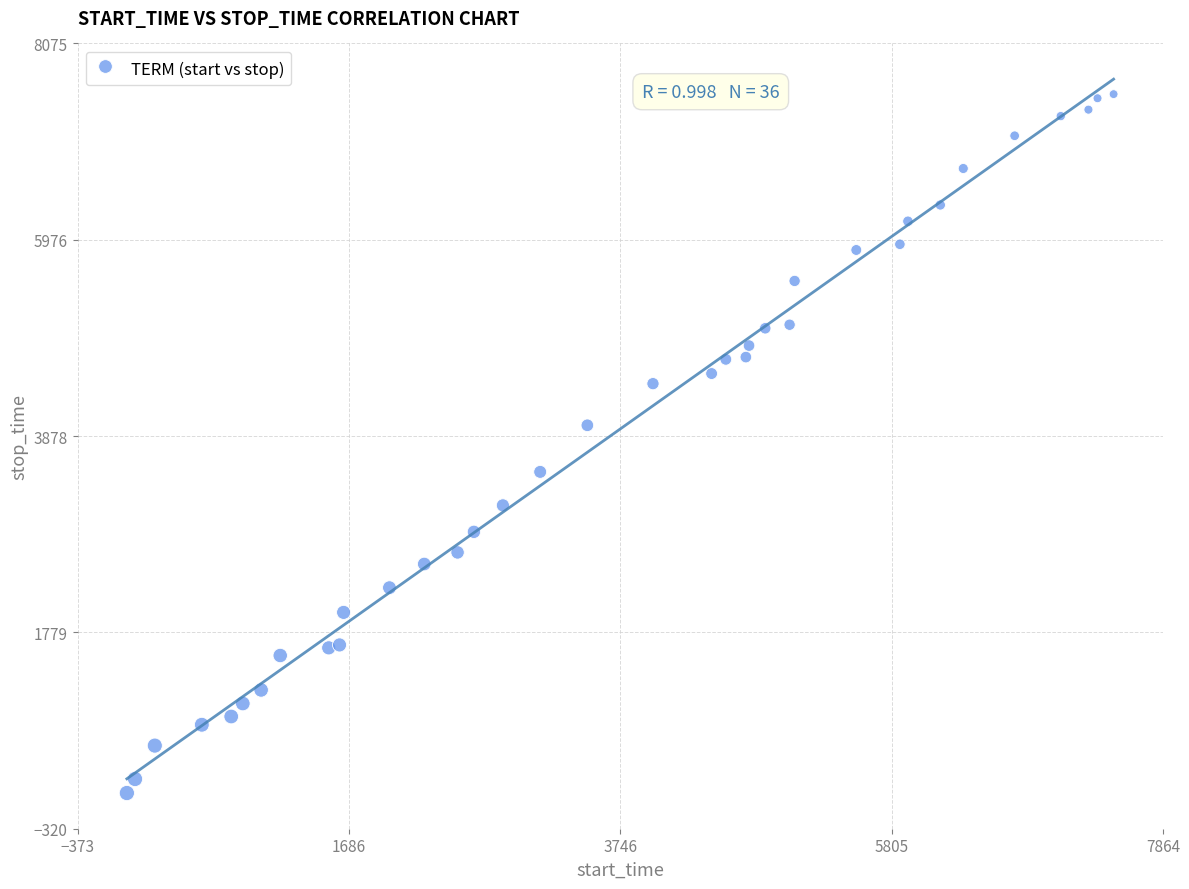

What Y value in the scatter plot is closest to 3797?

3993